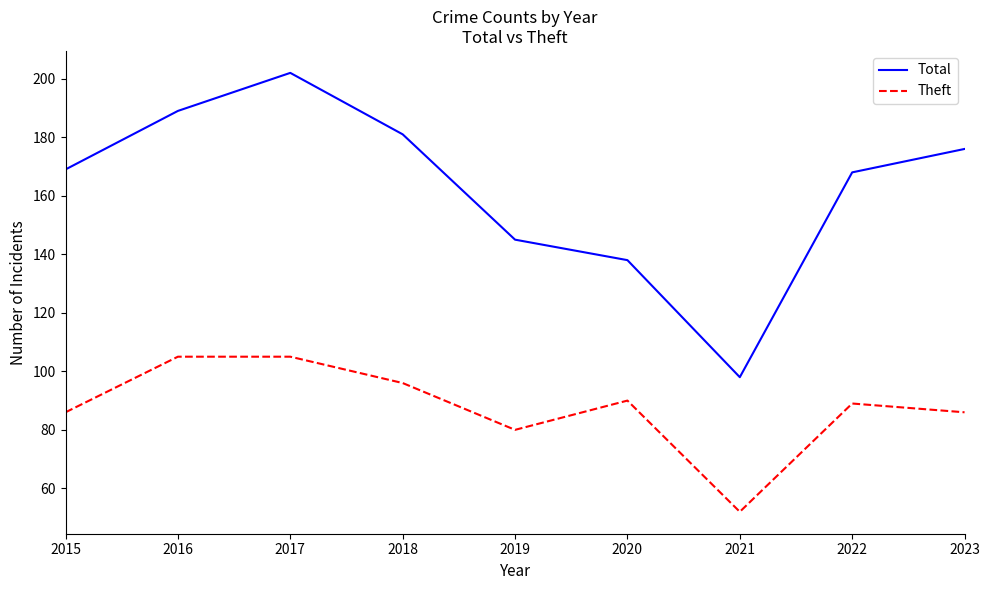

Reading right to left, what are all the values shown in this chart?

Total: 176	168	98	138	145	181	202	189	169
Theft: 86	89	52	90	80	96	105	105	86